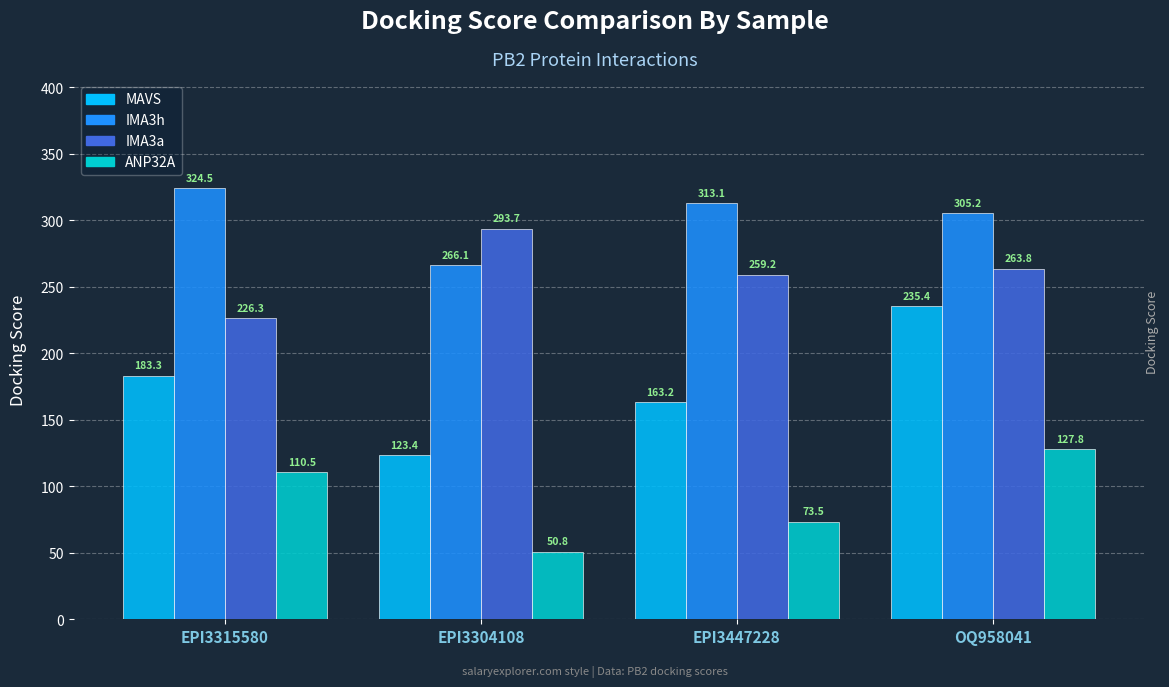

Count the number of categories in the chart.

4